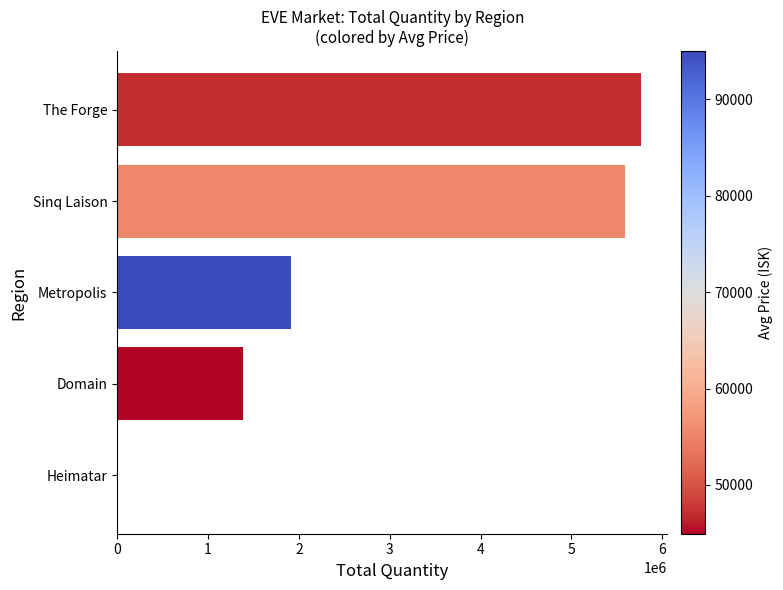

What is the approximate value at Domain?

1382365